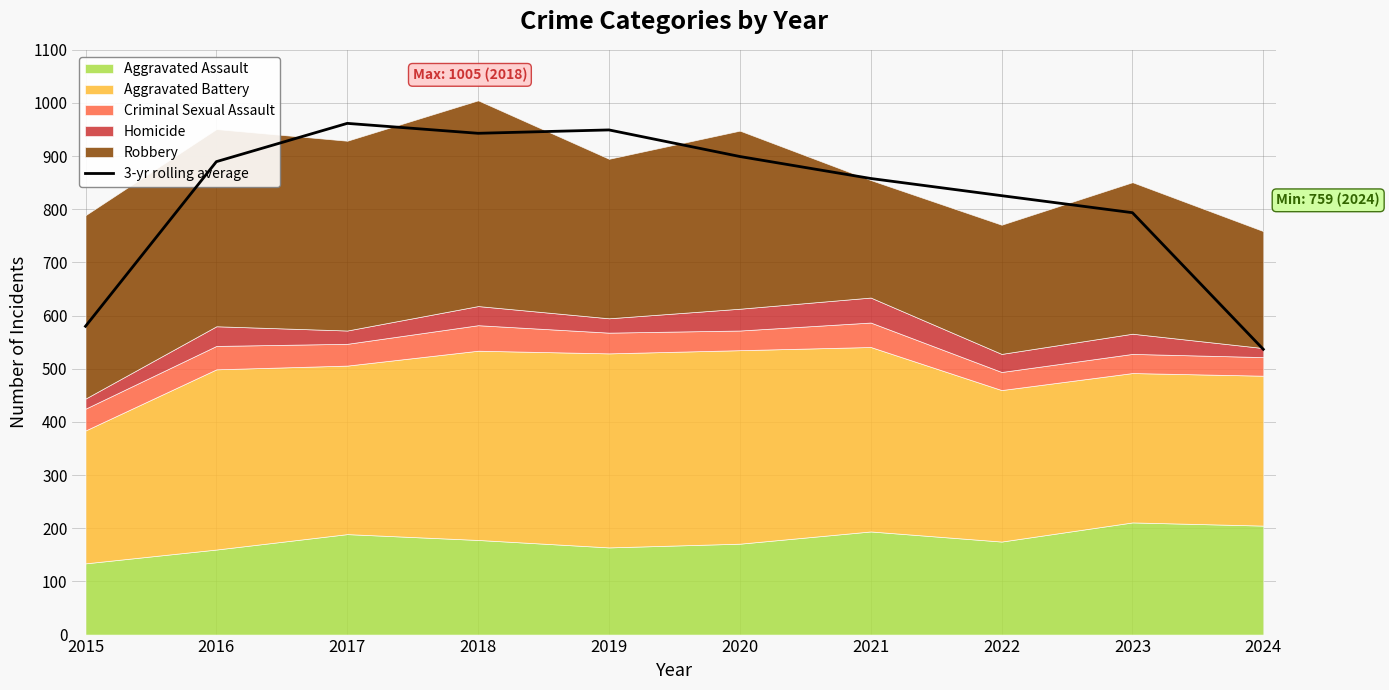

What is the value of the 1st point from the left?

580.0